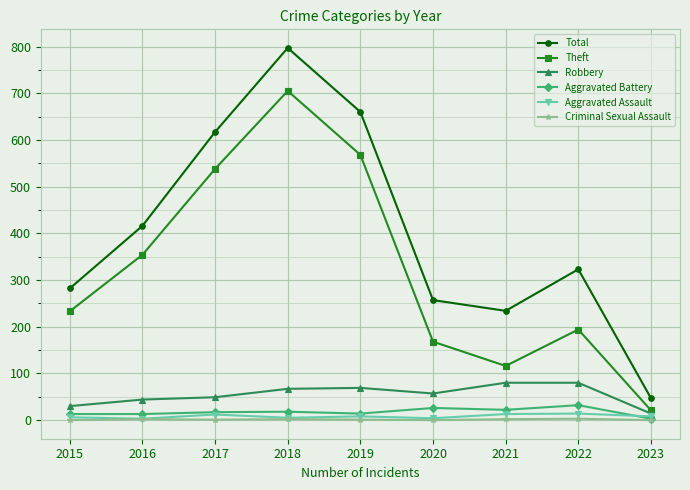

Is it true that Theft equals 194 at 2022?

True